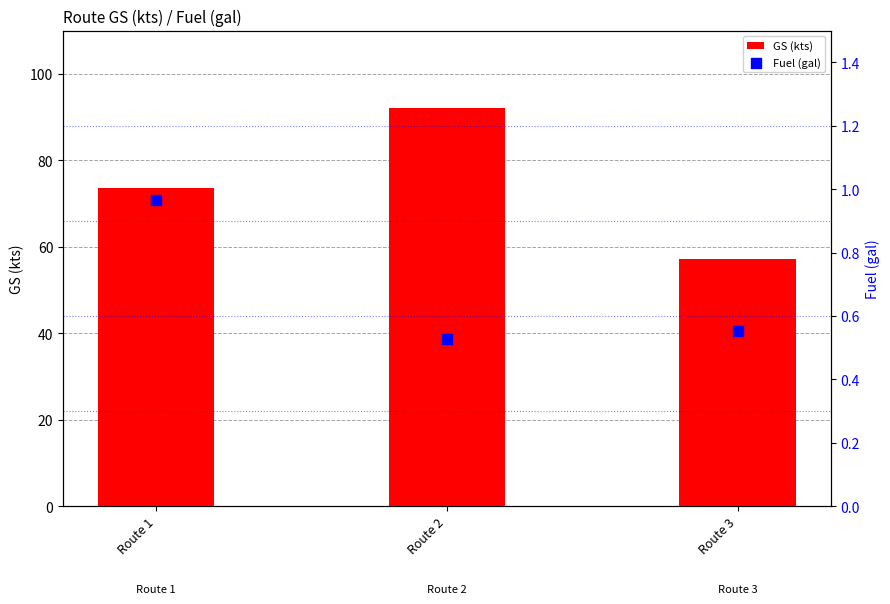

Which series contains the highest Y value?

GS (kts)